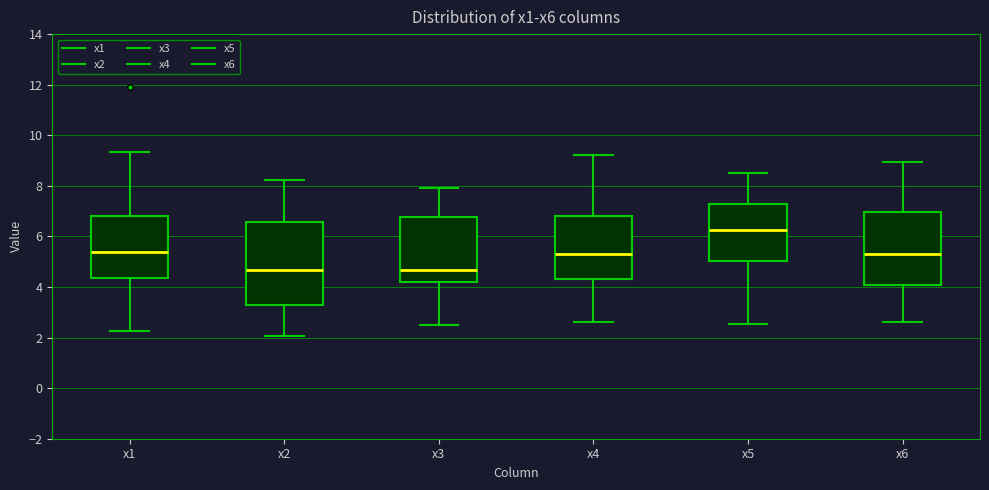

Which box is the tallest, from its lower edge to its upper edge?

x2